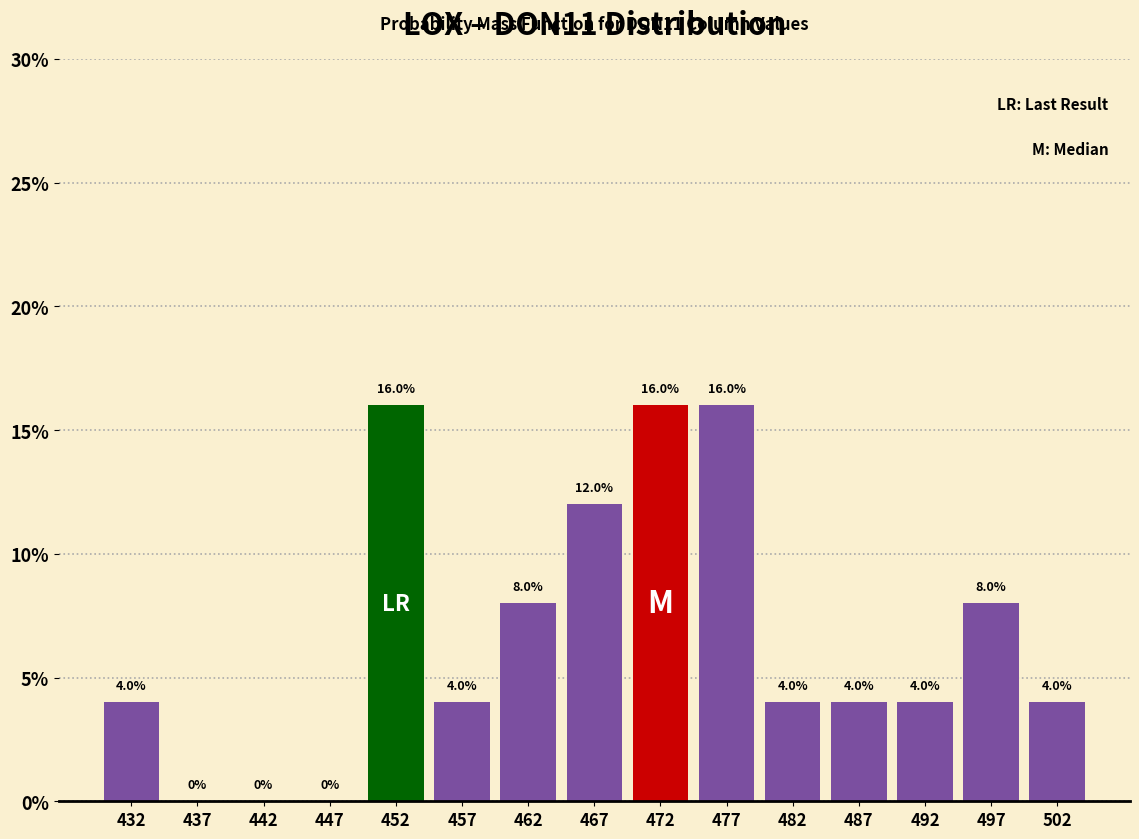

What is the height of the bar covering 500 to 505 on the x-axis?

4.0